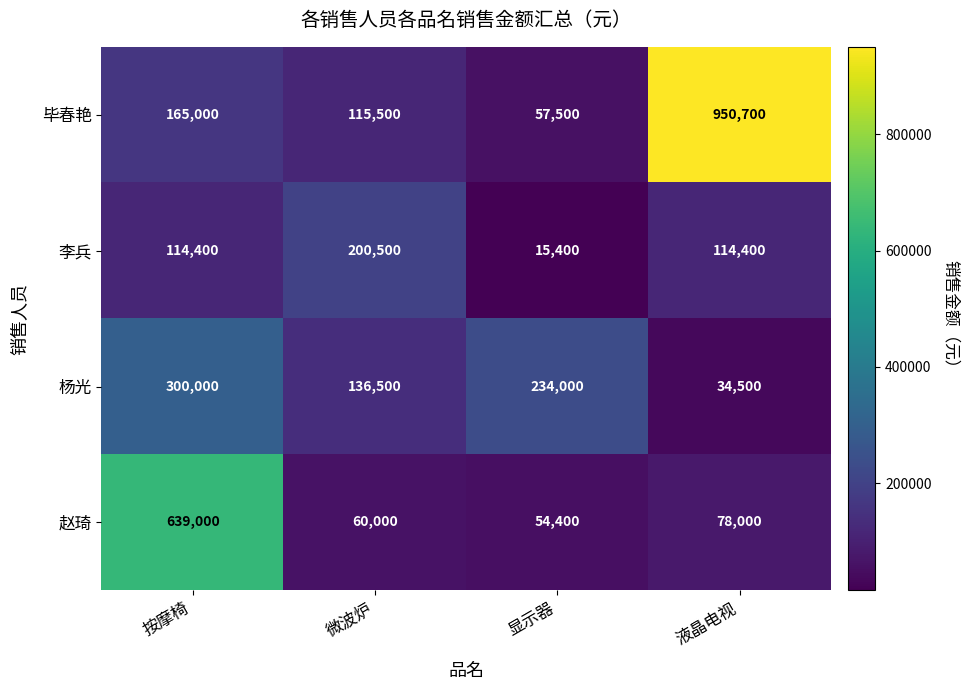

What is the difference between the 李兵 values at 液晶电视 and 微波炉?

86100